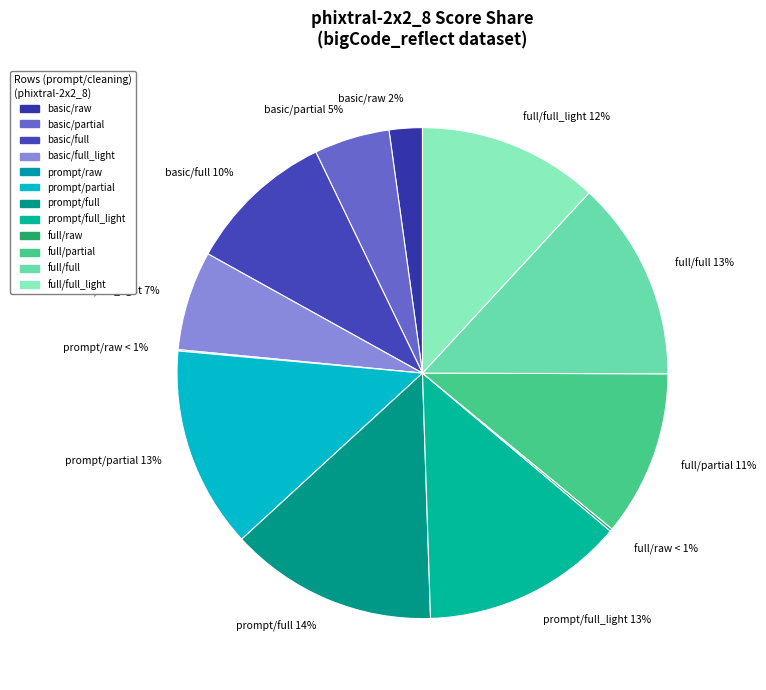

Does Row 5 account for over 50% of the chart?

No